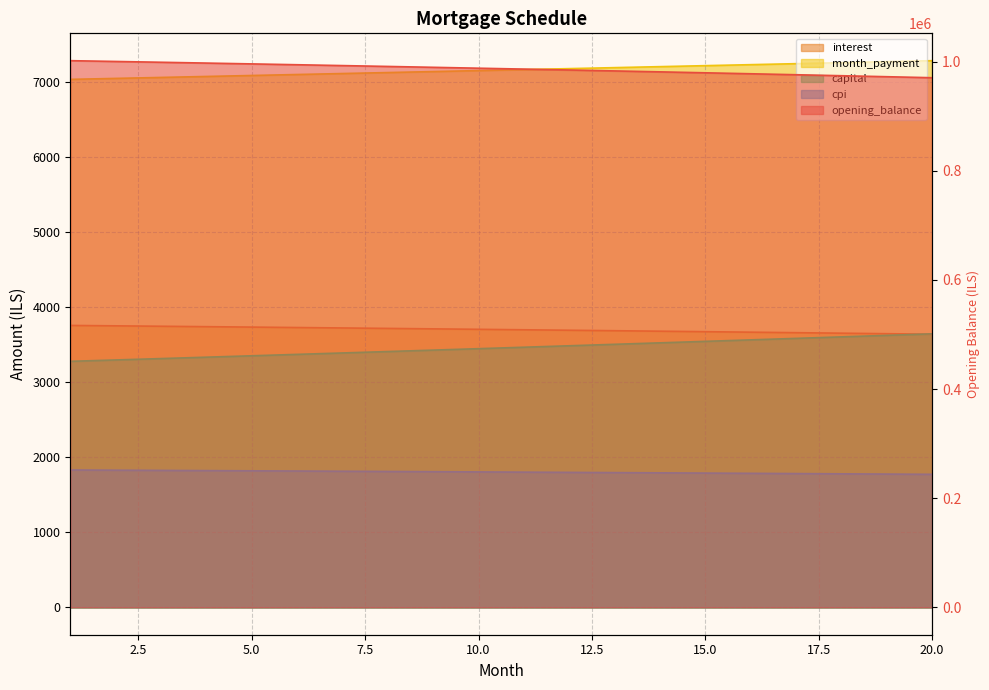

True or false: capital and cpi intersect in this chart.

False